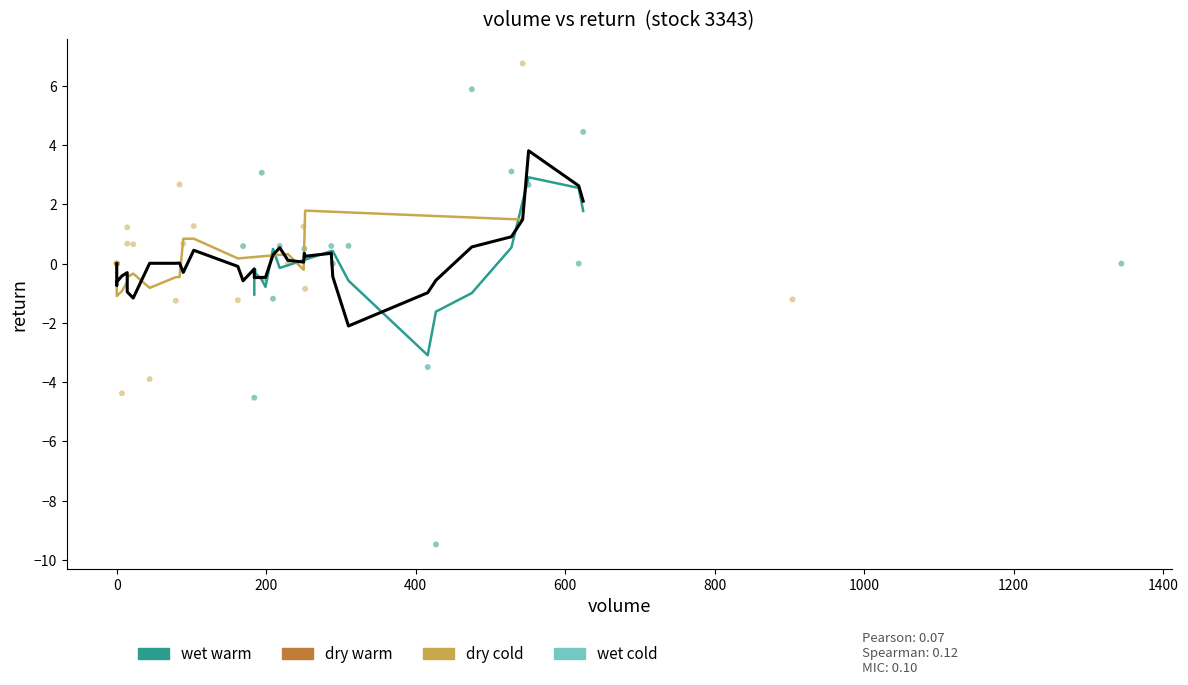

Which series reaches the maximum Y coordinate?

dry cold